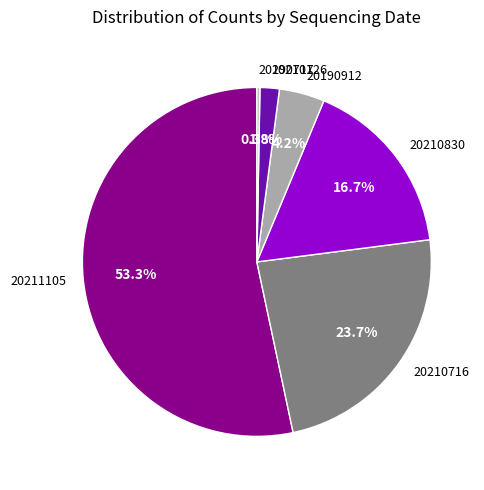

Which category has the biggest portion of the pie?

20211105